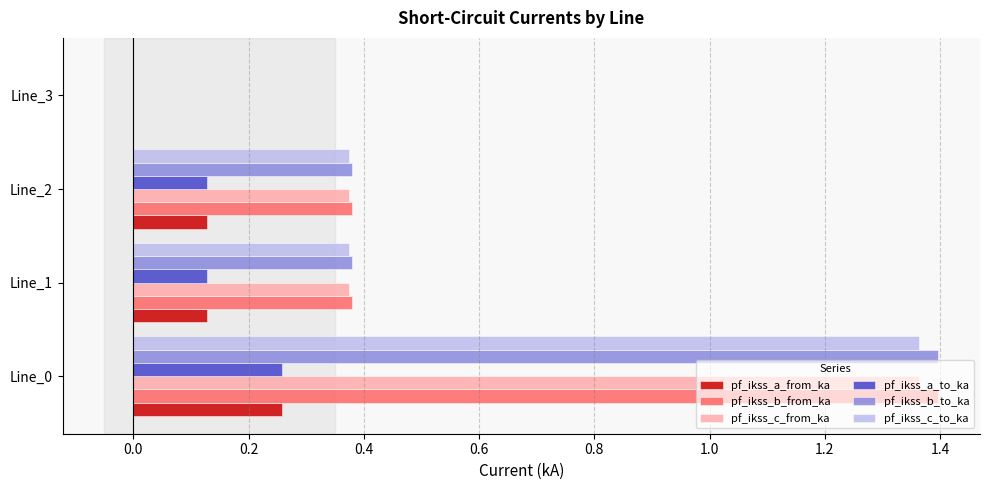

Is it true that pf_ikss_a_from_ka equals 0.4 at Line_0?

False